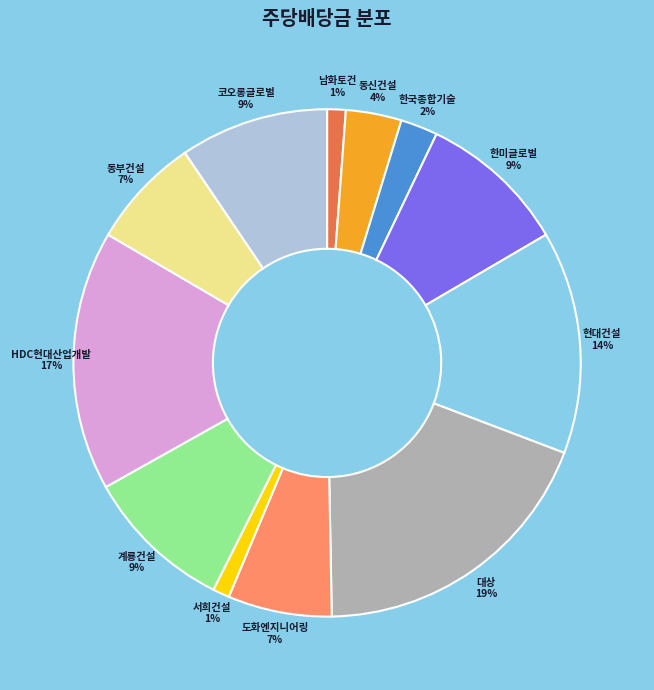

What percentage is the 현대건설 slice, to the nearest percent?

14%